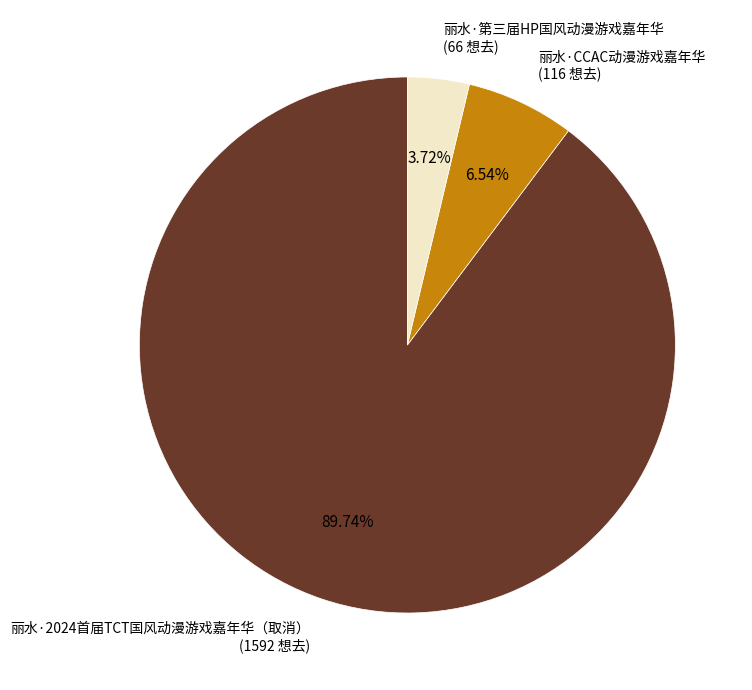

To the nearest percent, what is the average slice percentage?

33%